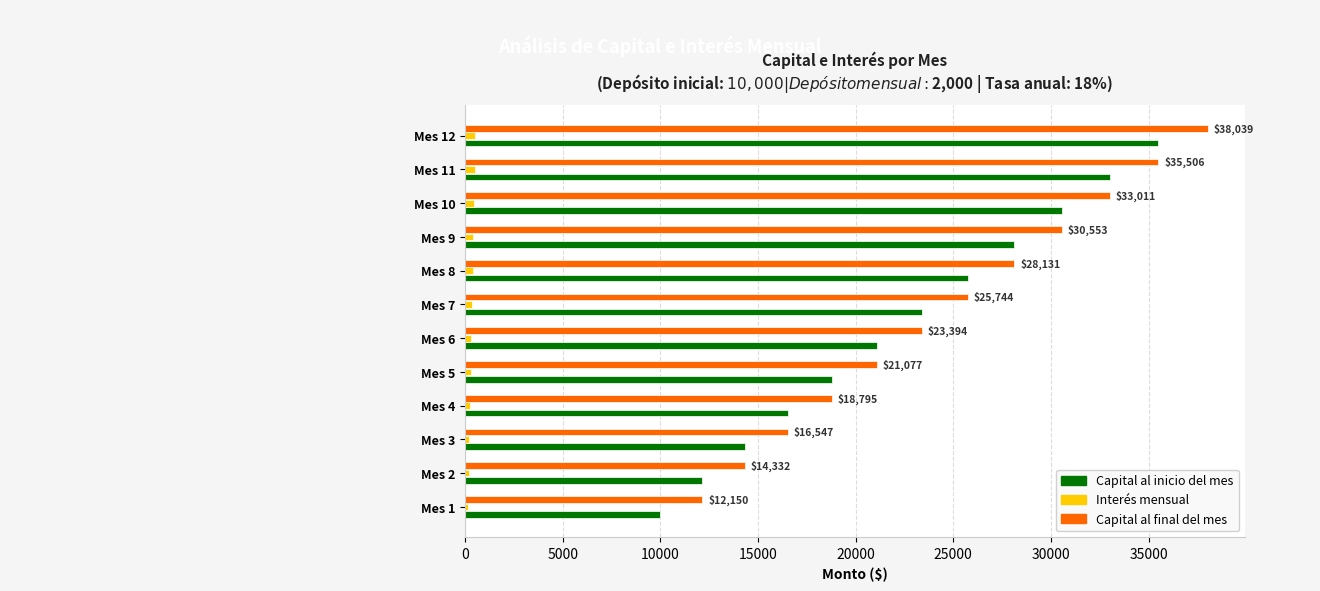

What is the sum of all Interés mensual values?

4038.6